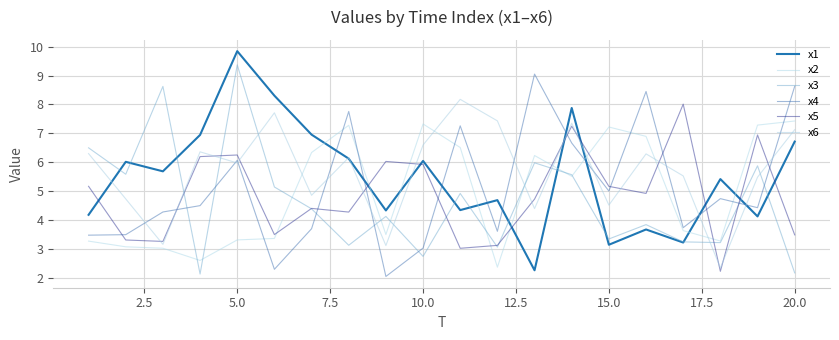

At how many categories does at least one series exceed 8?

8